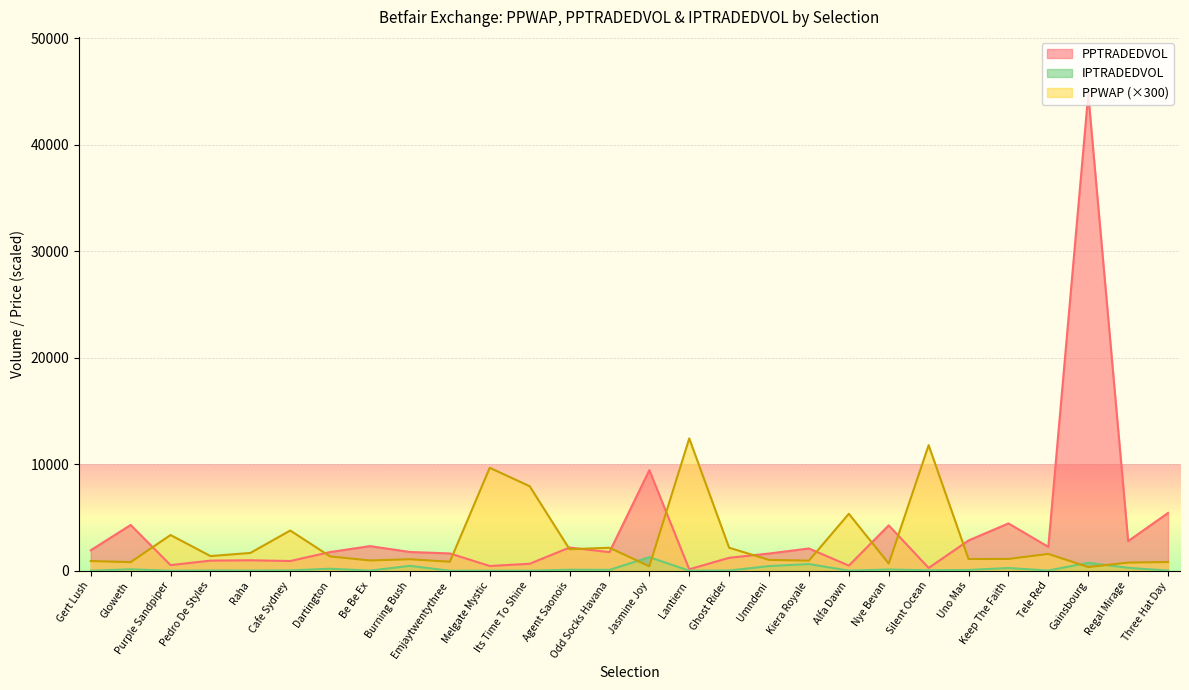

At which label is PPWAP closest to 6384?

Alfa Dawn